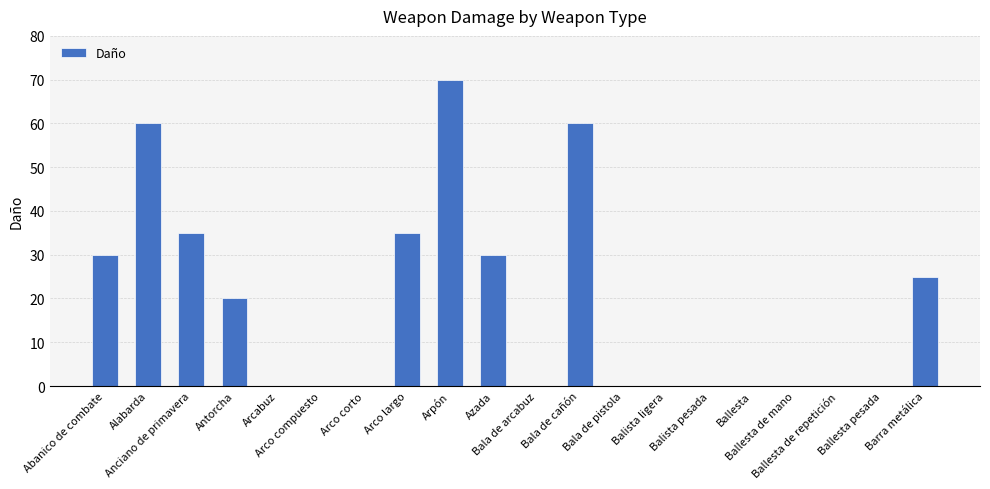

What is the change in value from Abanico de combate to Anciano de primavera?

+5